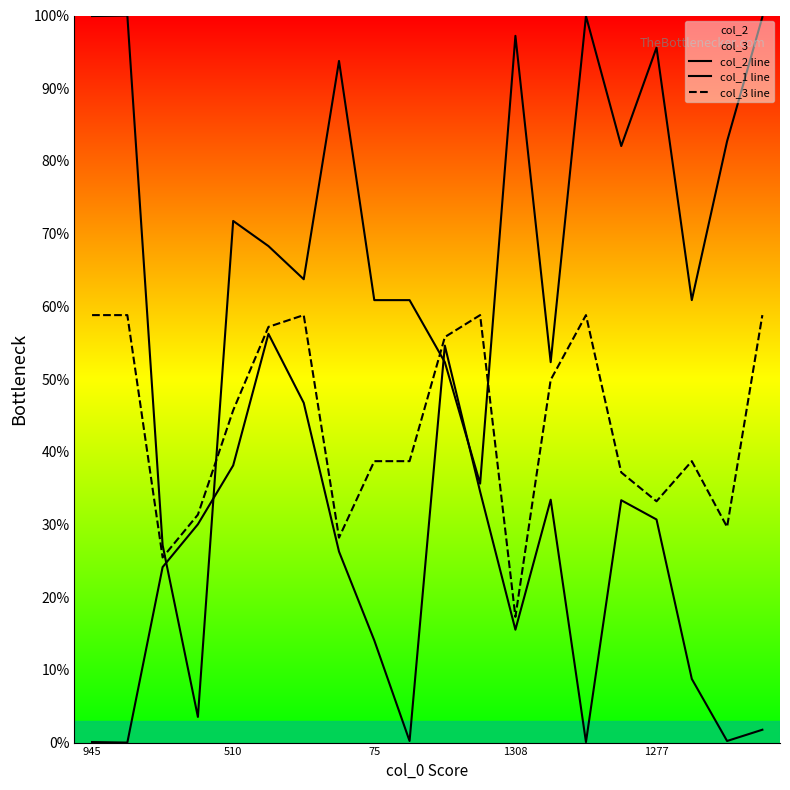

What are all the series names shown in the legend?

col_2 line, col_1 line, col_3 line